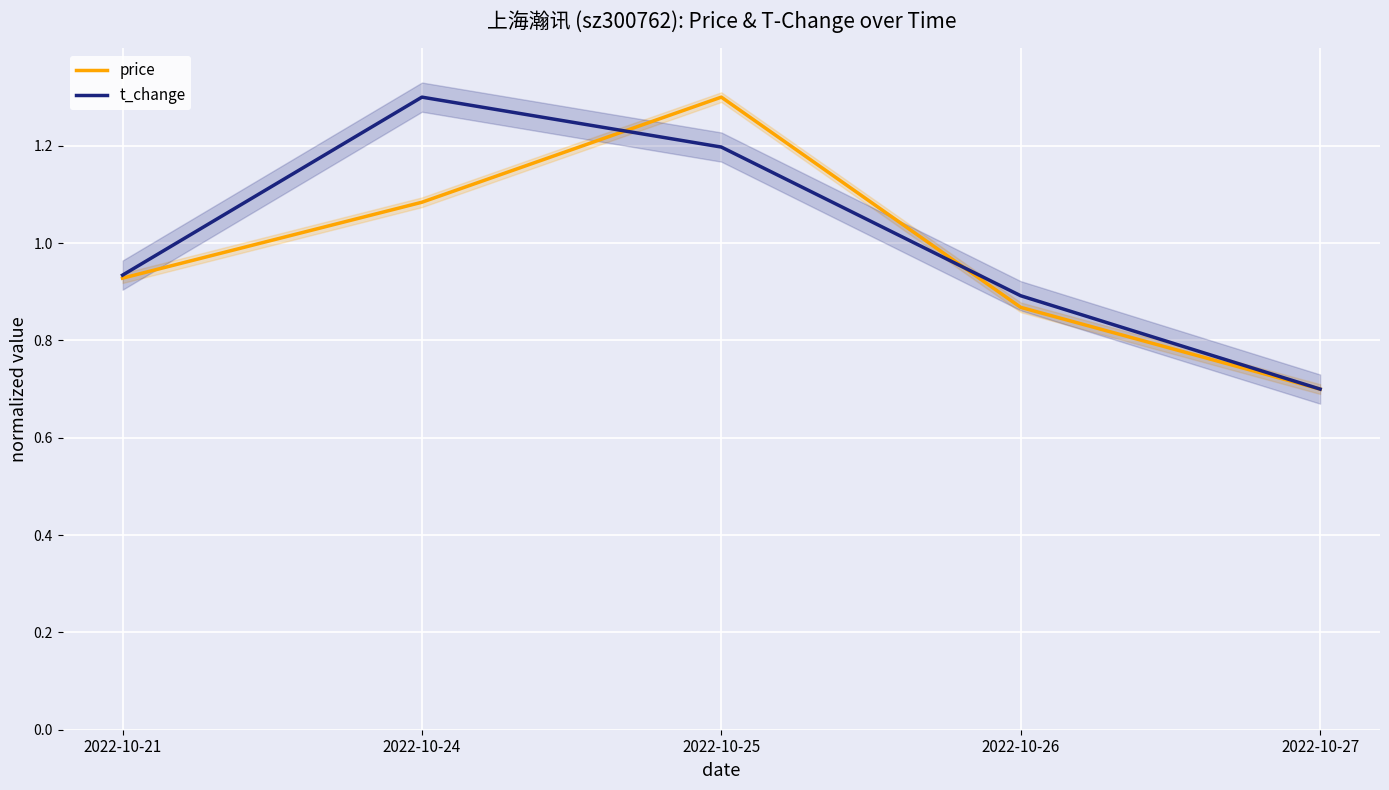

In t_change, how many points are higher than both neighbors (excluding endpoints)?

1